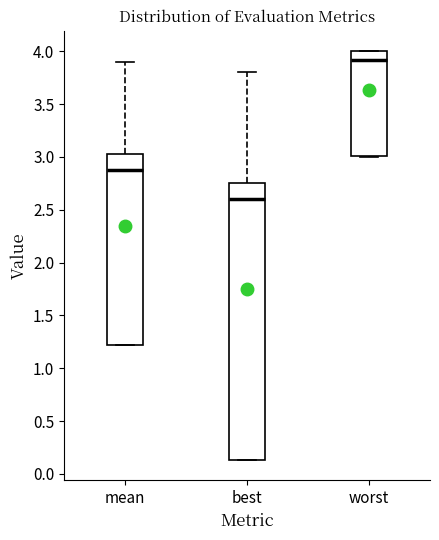

Where is the lower edge of the box for mean on the y-axis? The values are not printed on the chart, so give them approximately, as read against the axis.

1.20